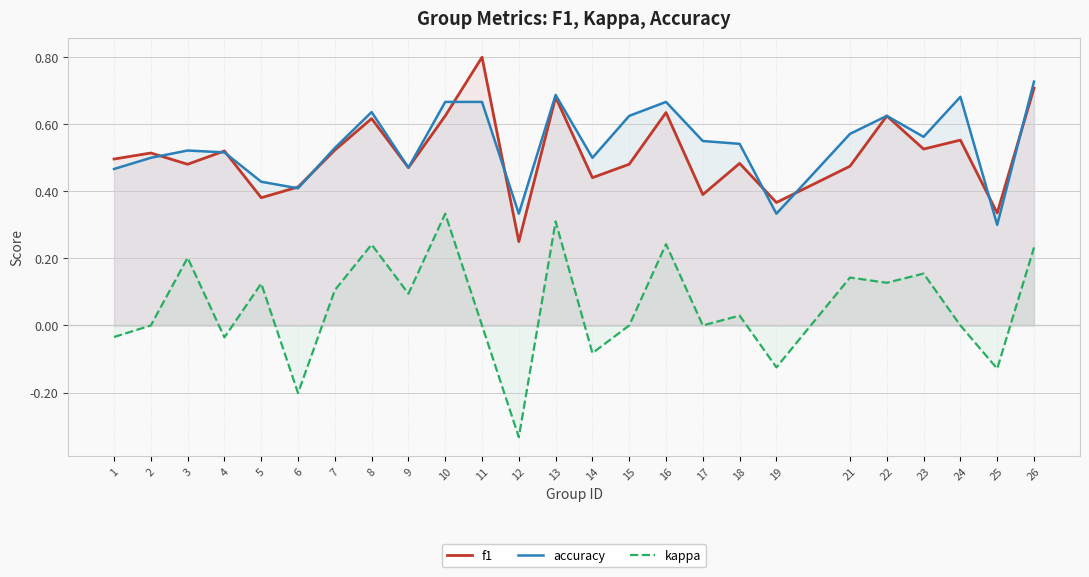

True or false: f1 and kappa intersect in this chart.

False